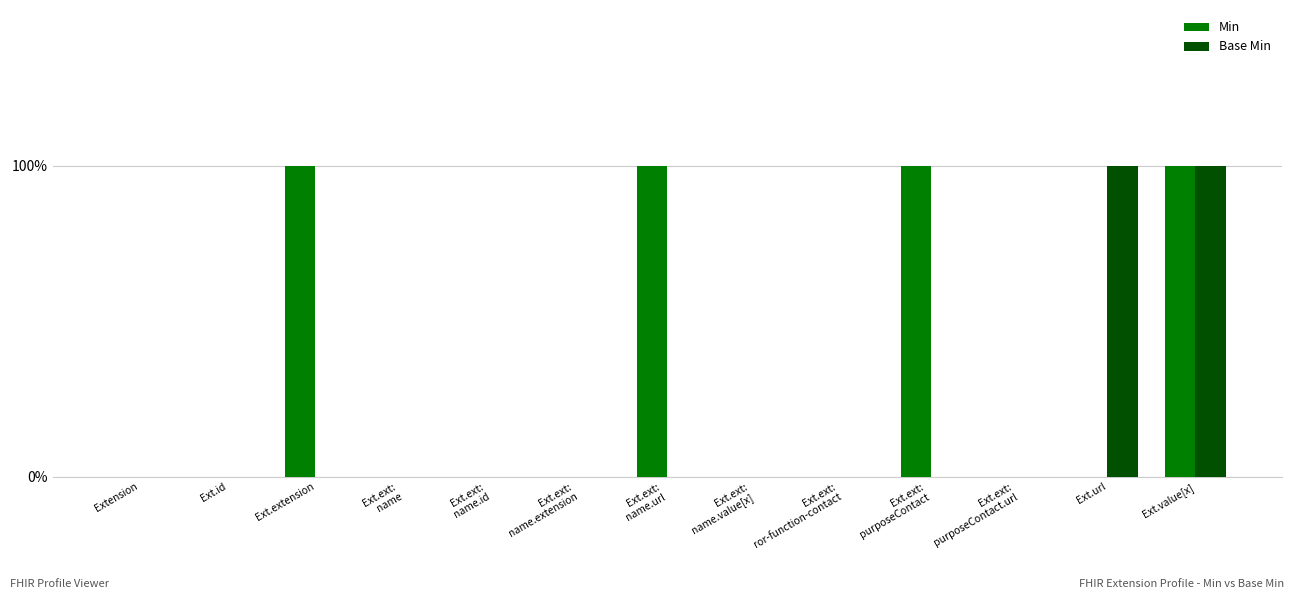

True or false: Min has a value of 0 at Ext.url.

True